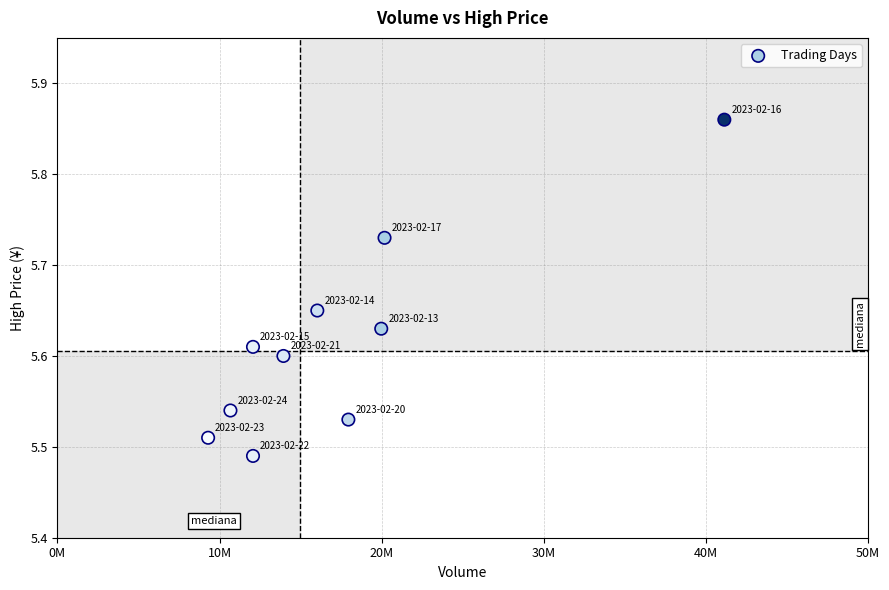

What is the range of Y values (max minus min)?

0.4